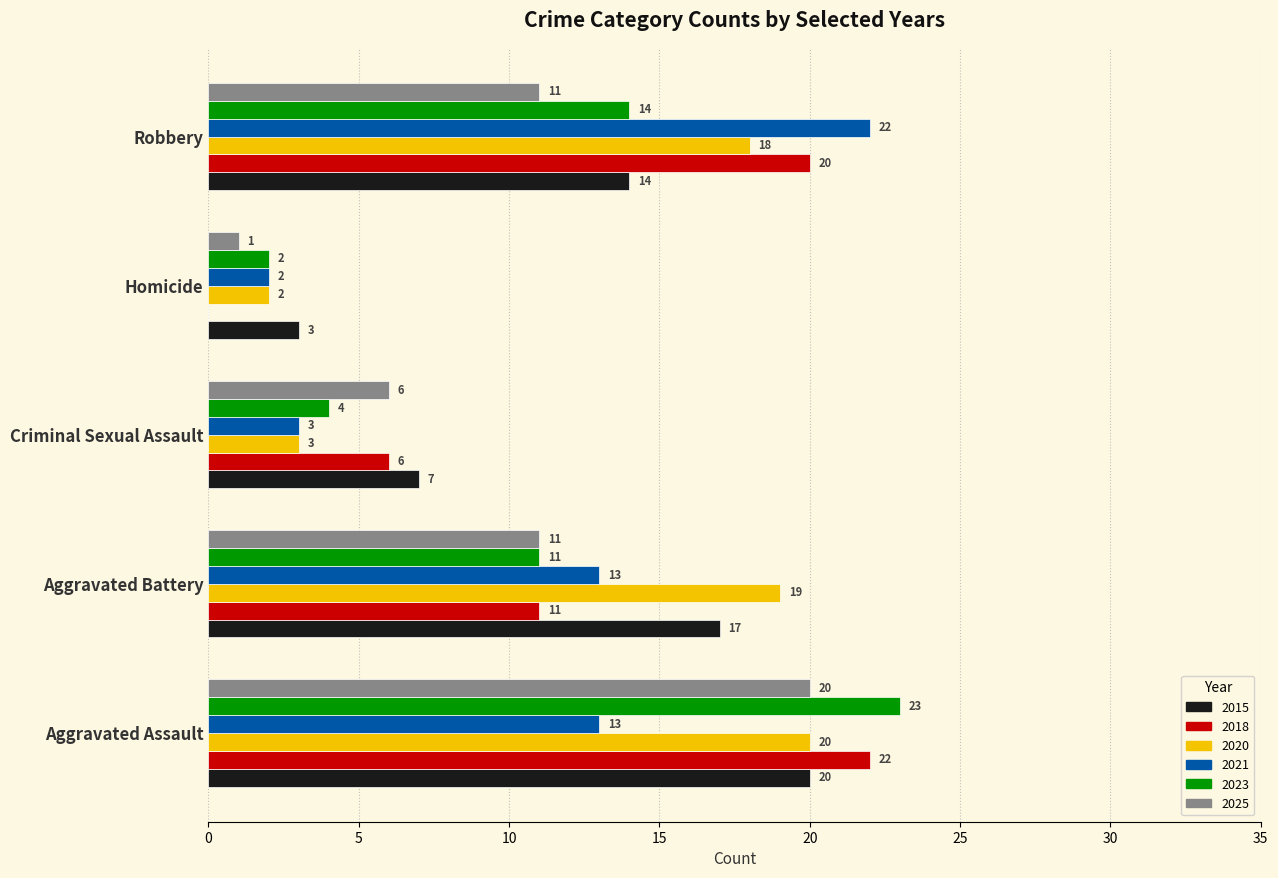

What is the total value across all series at Robbery?

99